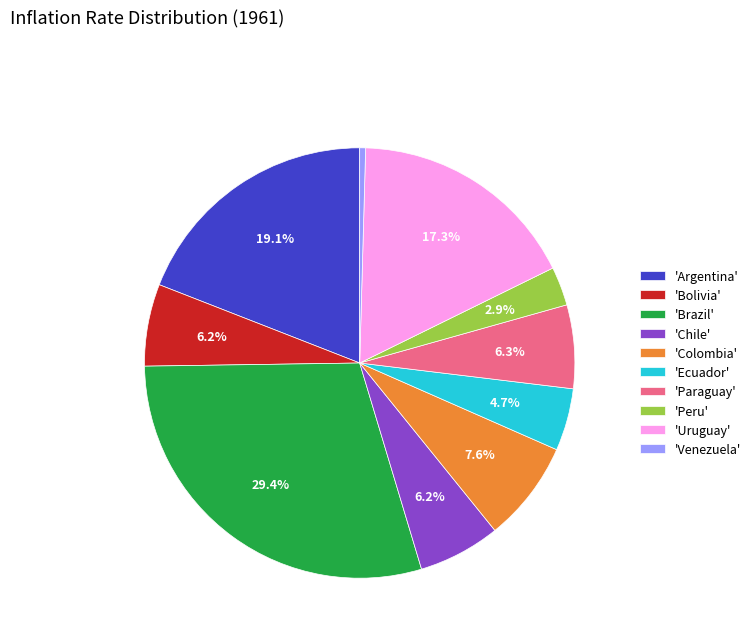

Which category has the biggest portion of the pie?

'Brazil'